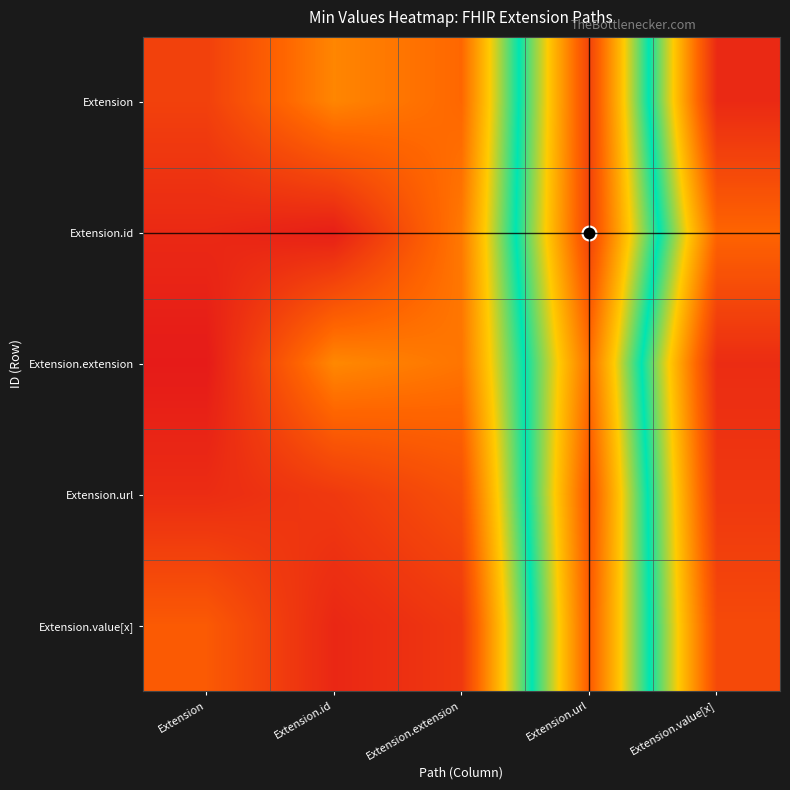

What is the maximum value shown in the chart?

1.2